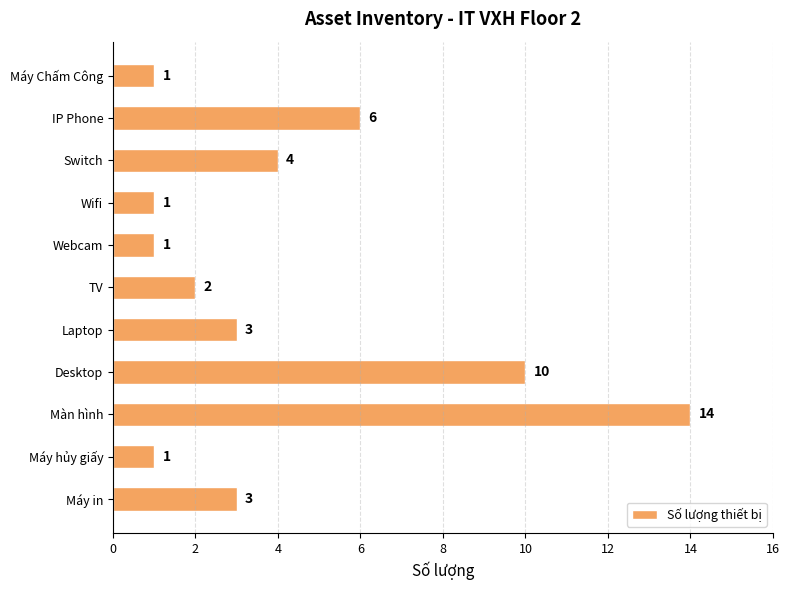

Where is the data nearest to the value 7?

IP Phone